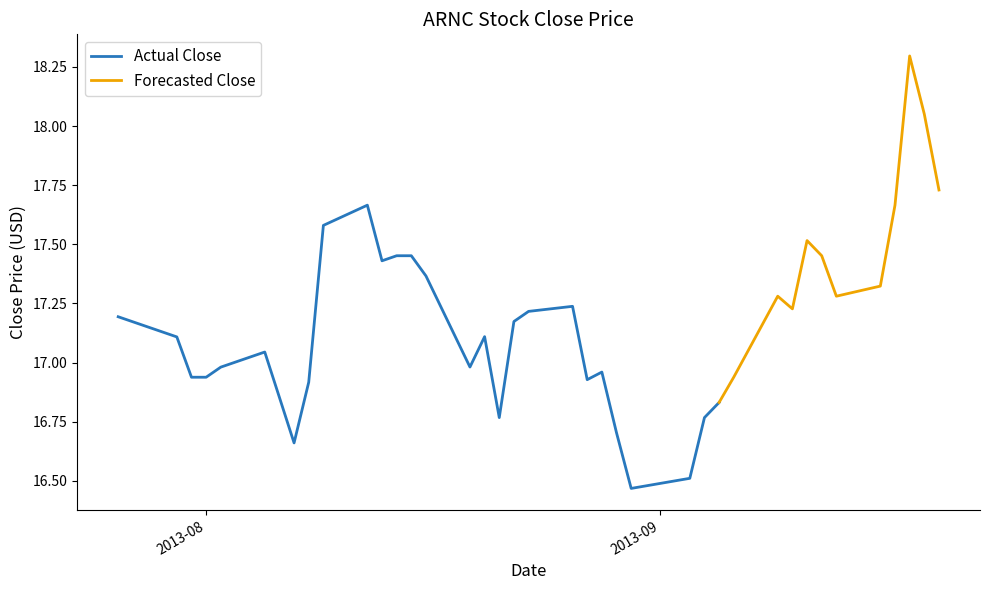

What is the change in value from 2013-08-08 to 2013-09-13?

+0.4